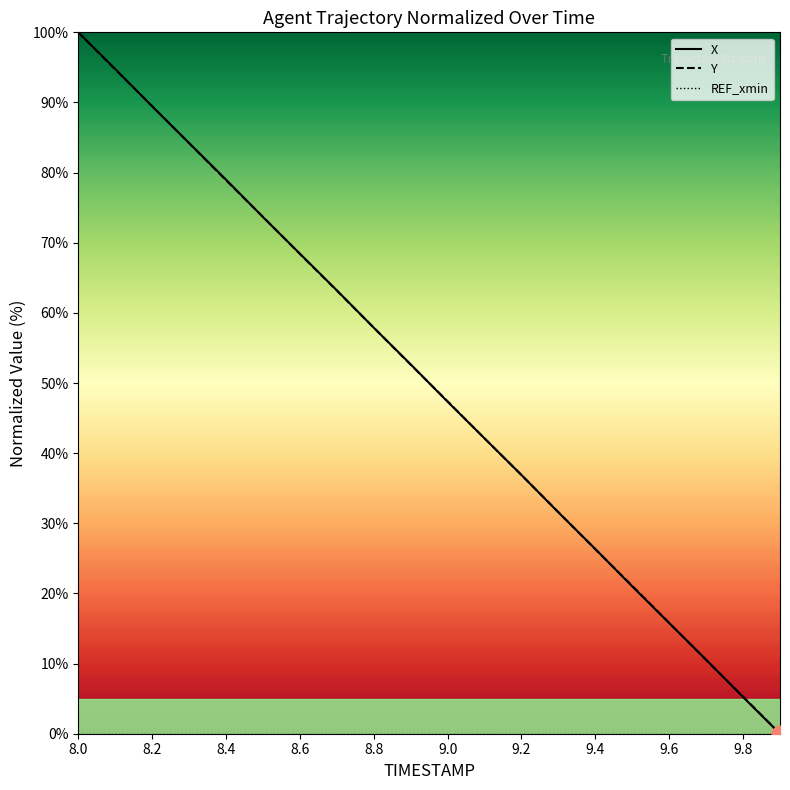

How many categories are shown in the chart?

20